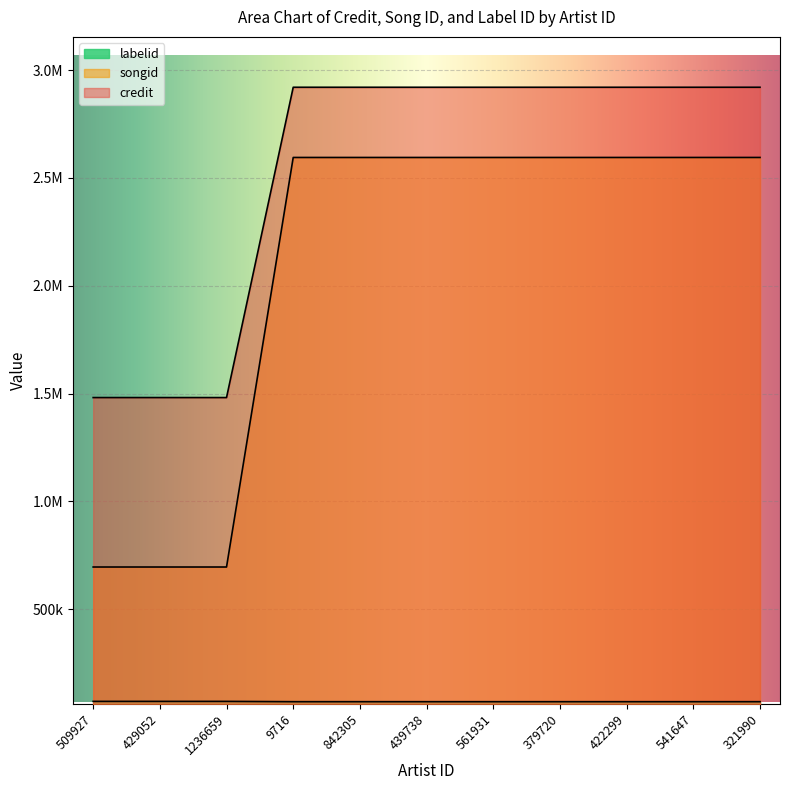

What is the label of the 1st point from the right?

321990